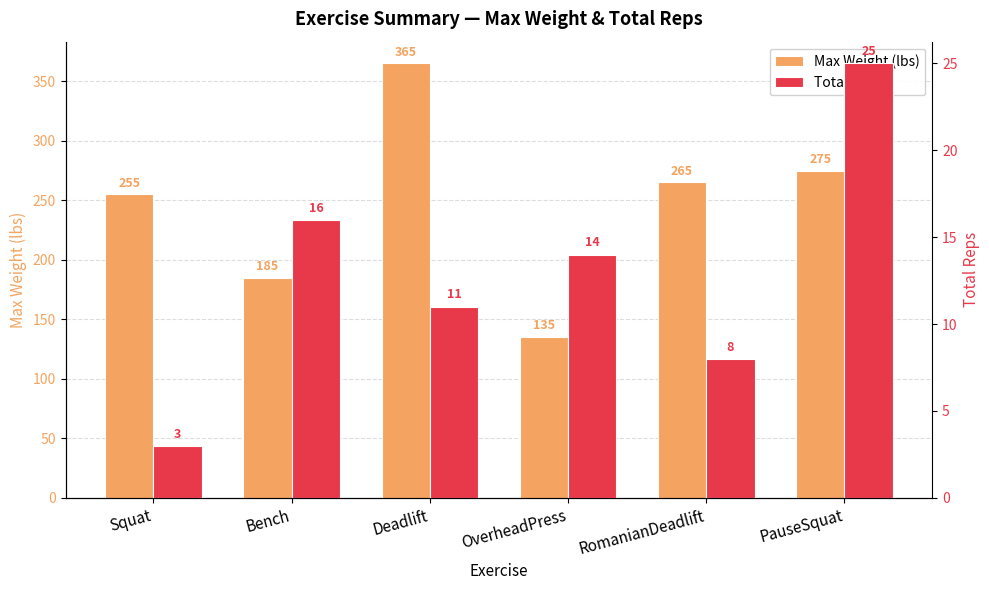

Read the Max Weight (lbs) value at Bench.

185